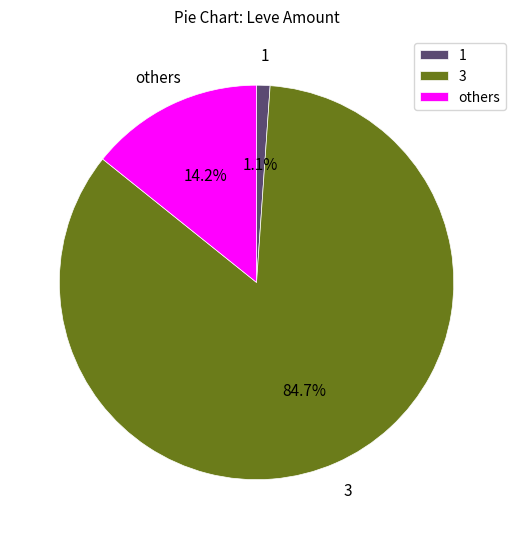

Is there any slice that represents more than half of the pie?

Yes